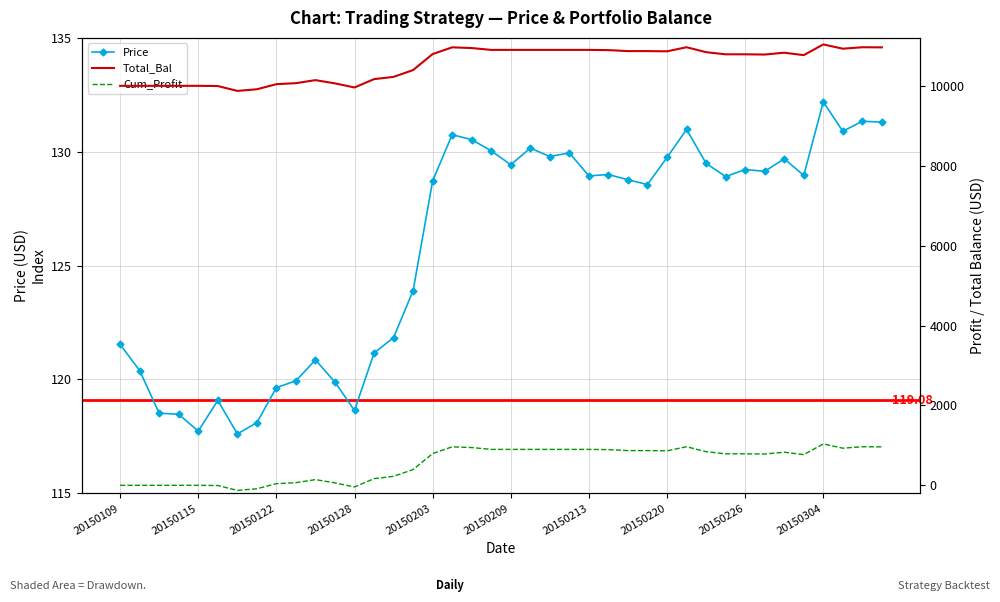

True or false: Total_Bal and Price intersect in this chart.

False